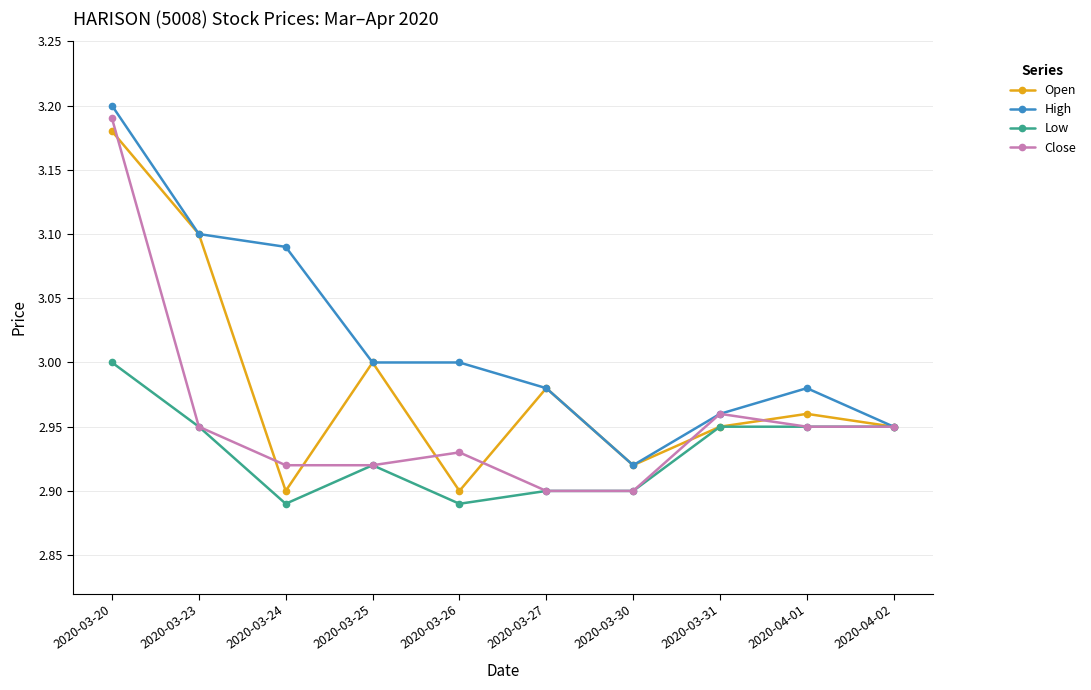

What is the difference between the maximum and minimum values in the High series?

0.3